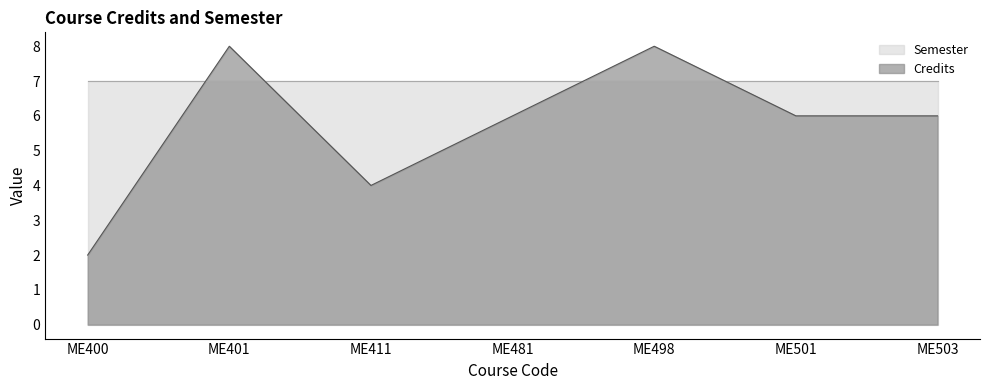

What is the sum of all values?

40